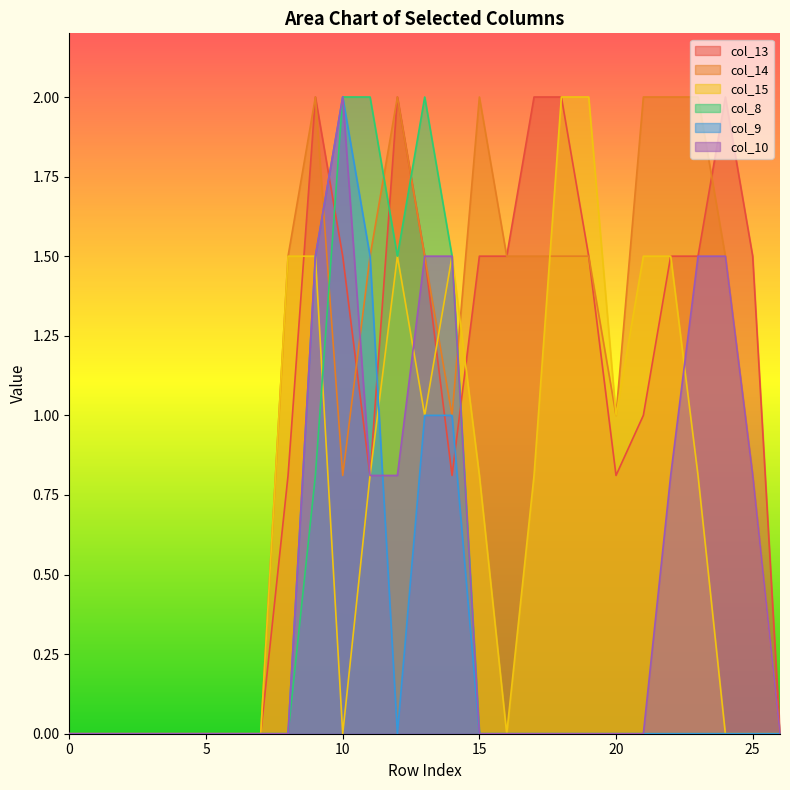

Between 22 and 15, which is larger?

22